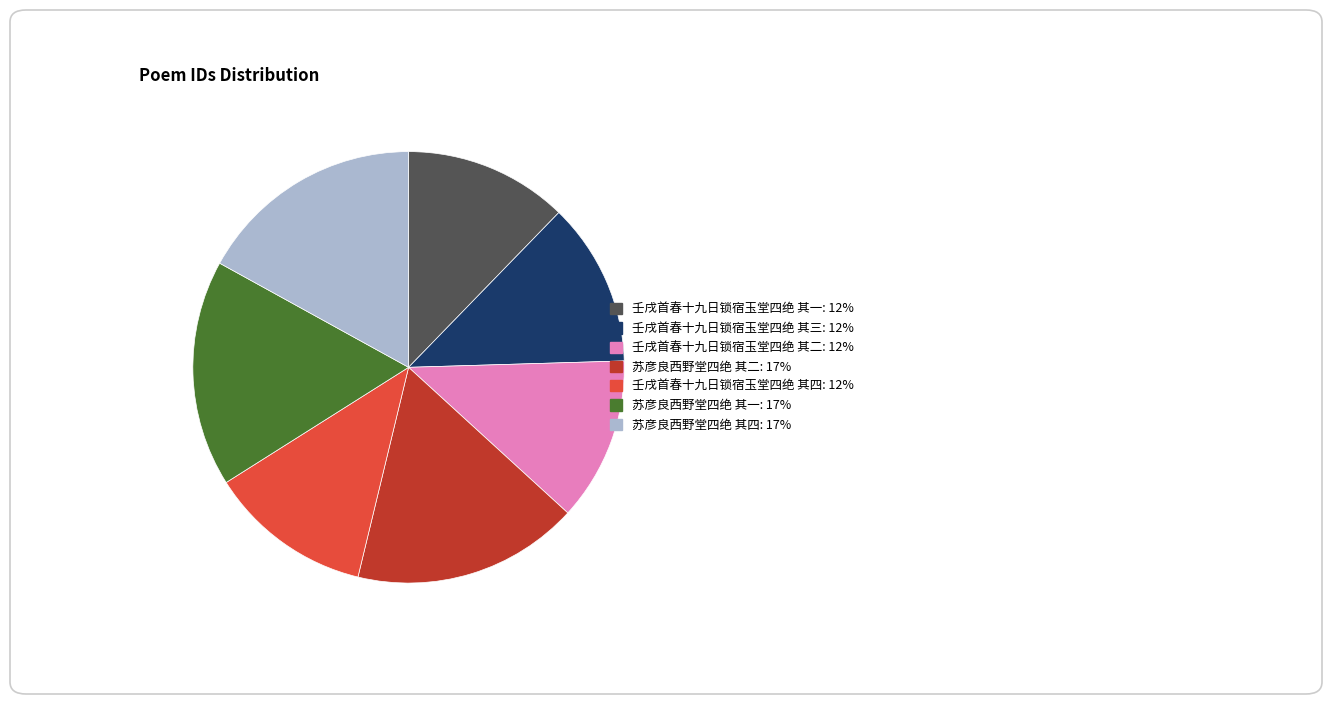

Does 壬戌首春十九日锁宿玉堂四绝 其四: 12% account for over 50% of the chart?

No